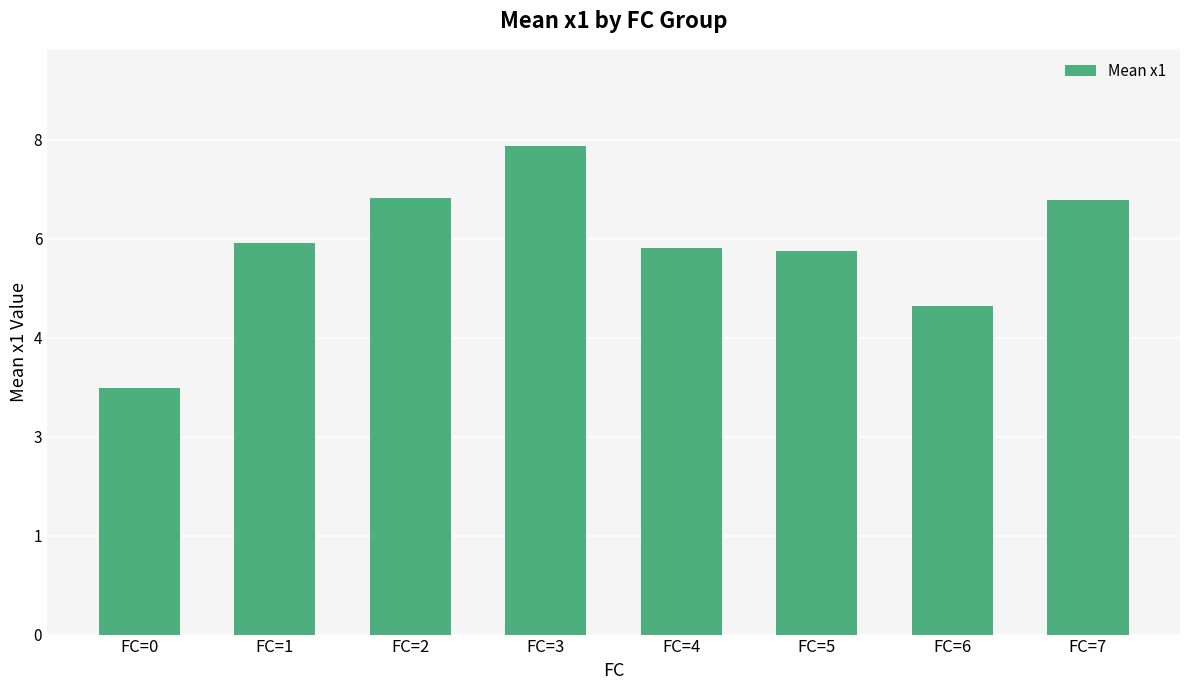

Approximately how many times larger is the value at FC=1 compared to FC=3?

0.8